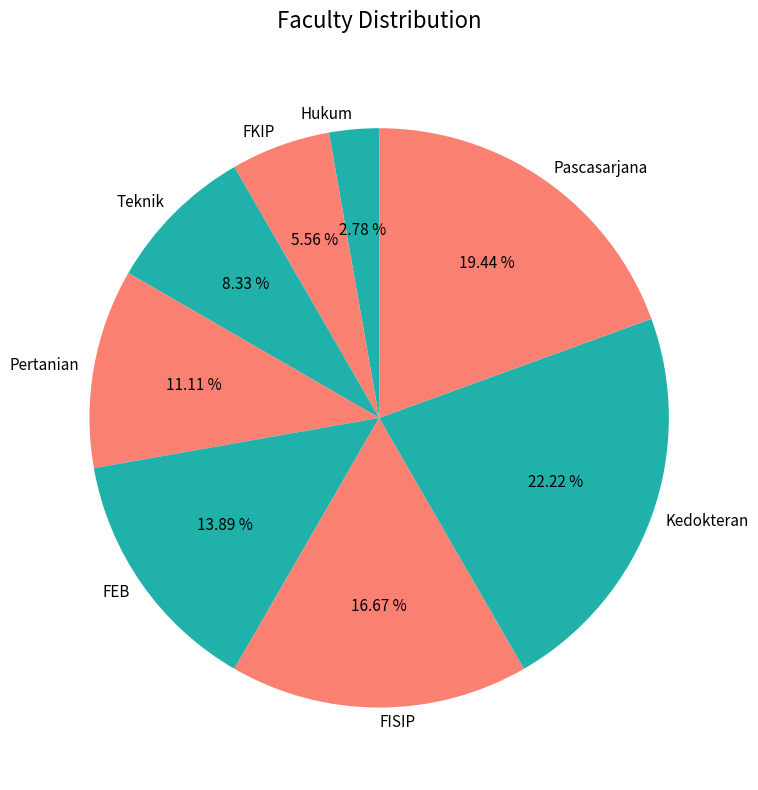

Between Pertanian and Teknik, which is larger?

Pertanian